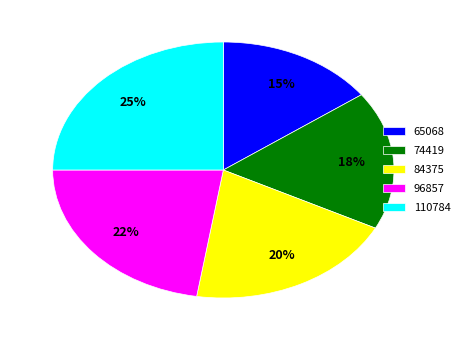

Which category has the biggest portion of the pie?

110784